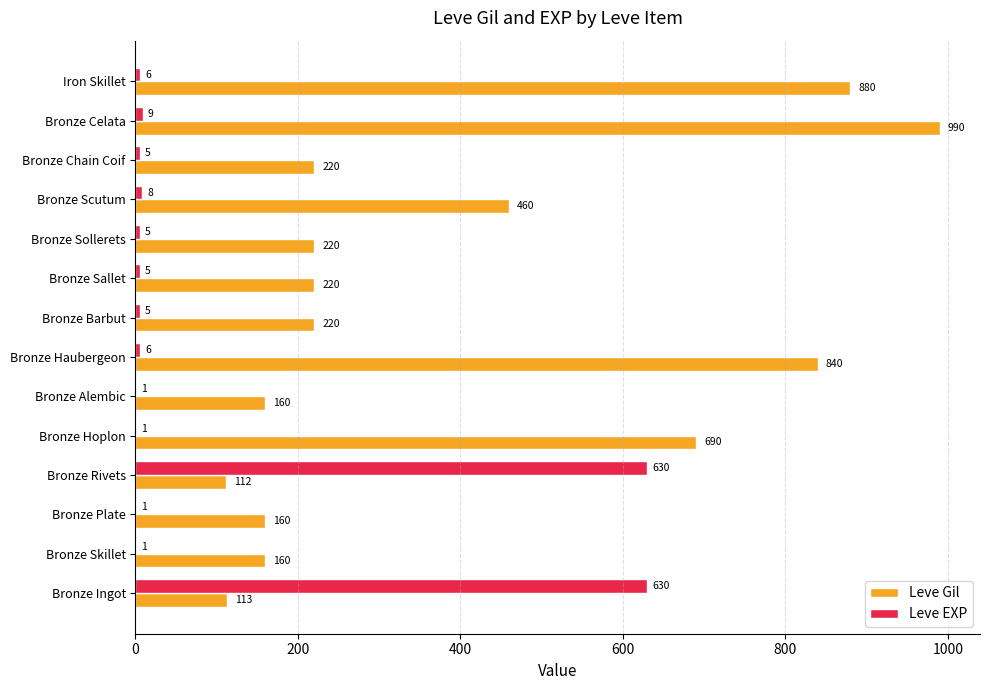

What is the total value across all series at Bronze Sollerets?

225